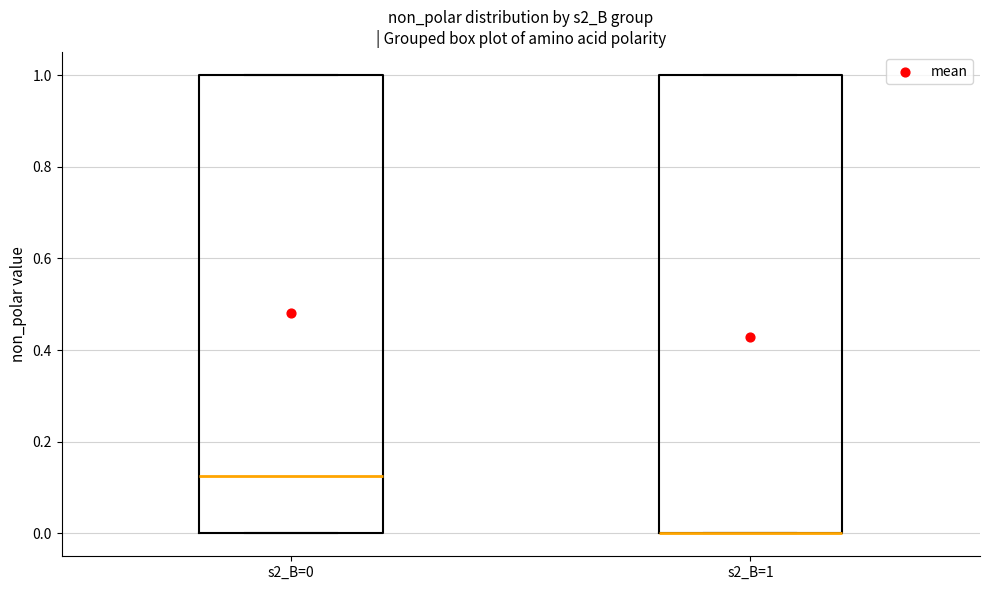

Reading left to right, transcribe this box plot: for each box, give where its median line is, the range the box spans, and where its two whiskers end, as read against the y-axis. The values are not printed on the chart, so give them approximately, as read against the axis.

s2_B=0: median 0.12, box 0.00 to 1.00, whiskers 0.00 to 1.00
s2_B=1: median 0.00 (drawn on the box's lower edge), box 0.00 to 1.00, whiskers 0.00 to 1.00